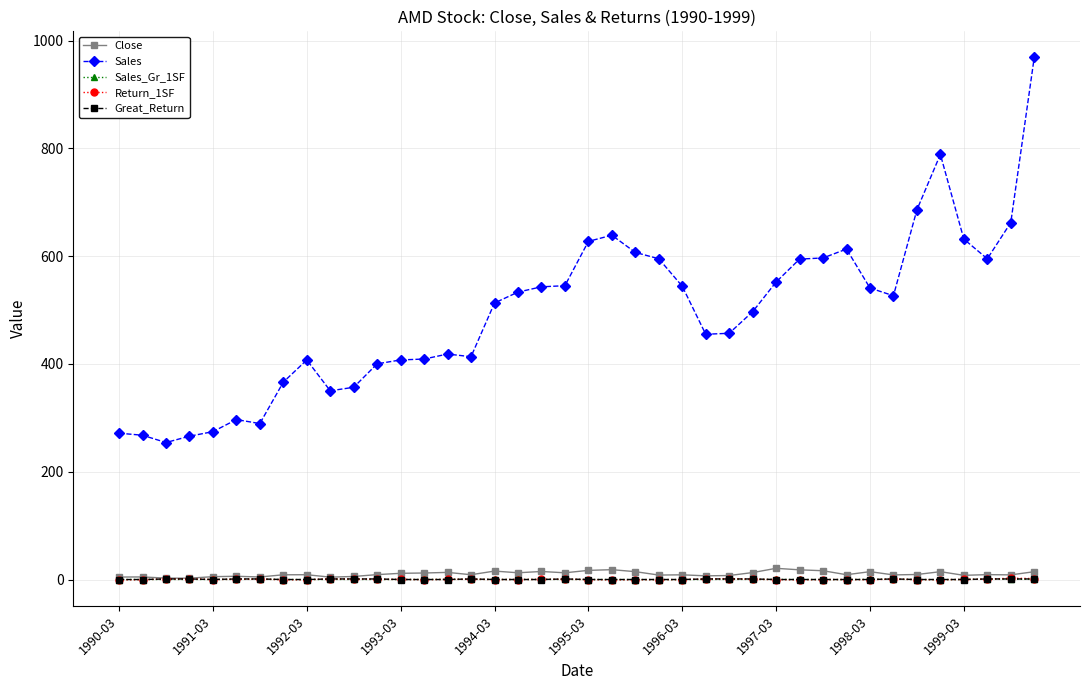

After their last crossing, which series has the higher values: Sales_Gr_1SF or Return_1SF?

Return_1SF